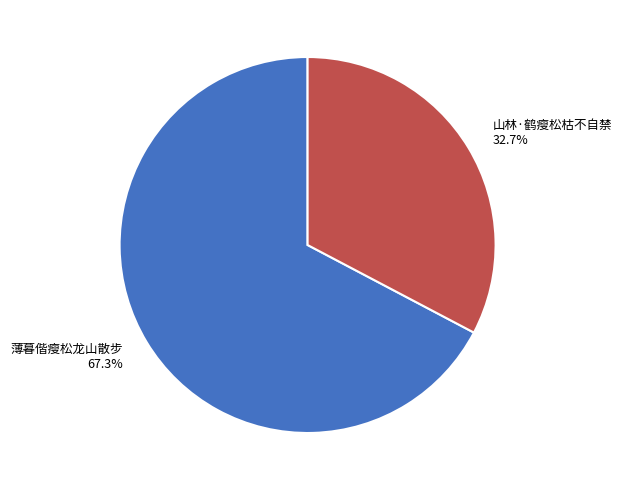

Count the number of slices in the pie.

2